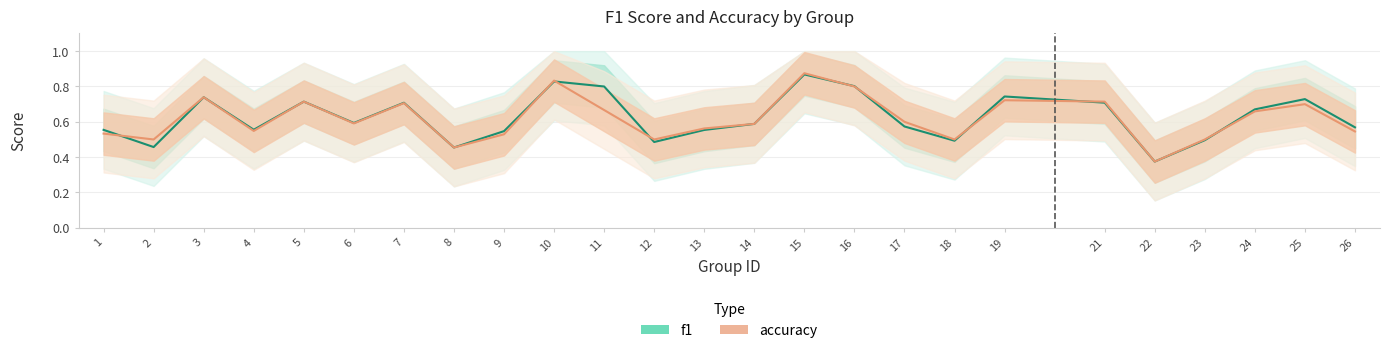

What are all the series names shown in the legend?

f1, accuracy